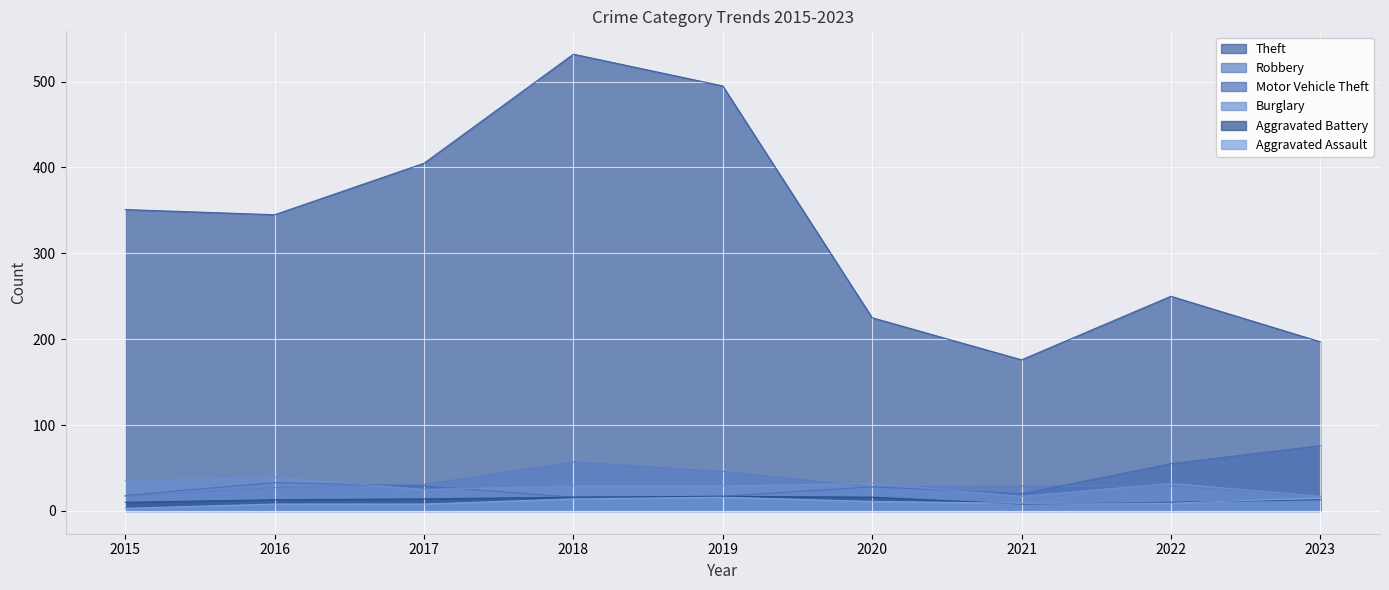

At how many categories does at least one series exceed 180?

8